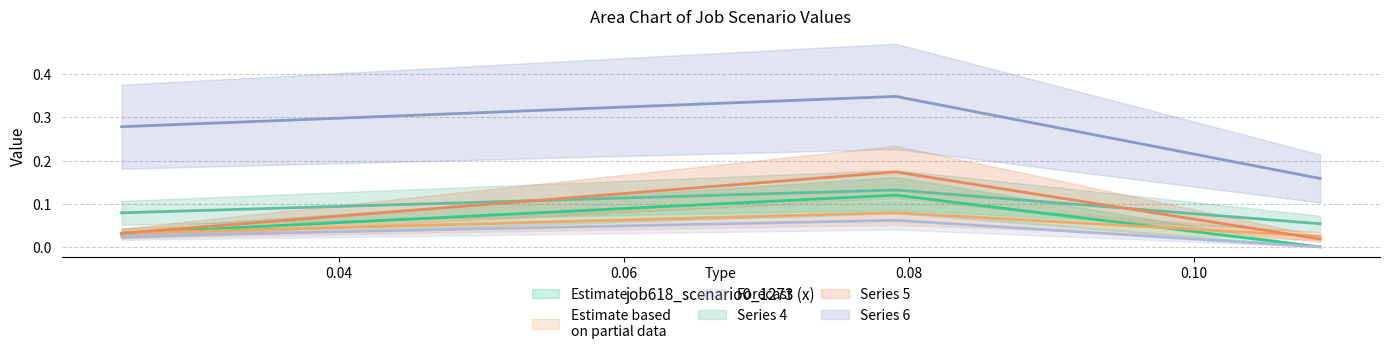

Does the chart have visible grid lines?

Yes